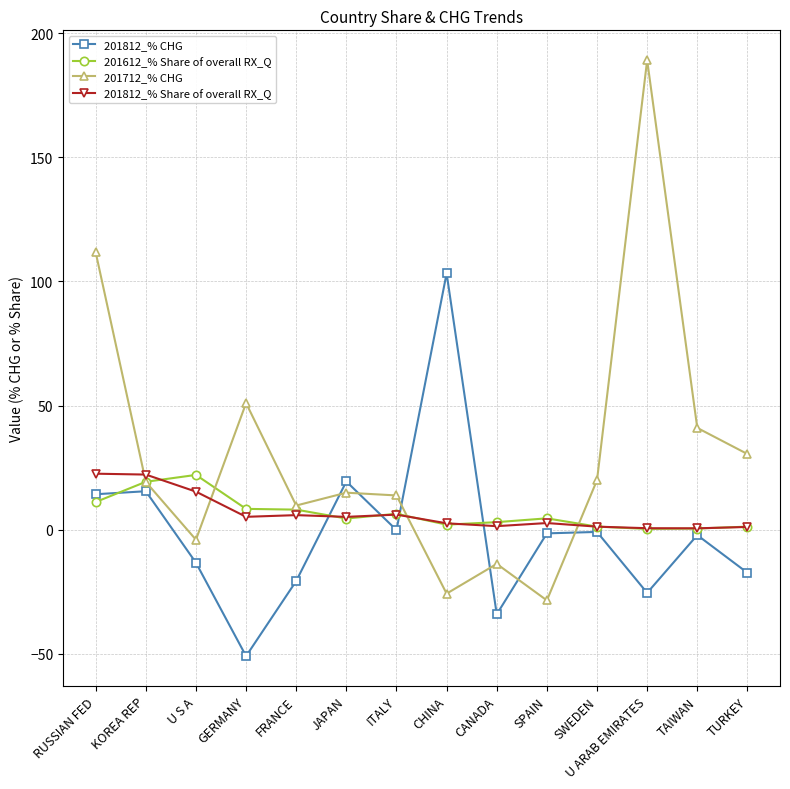

True or false: 201812_% CHG and 201712_% CHG cross at least once.

True